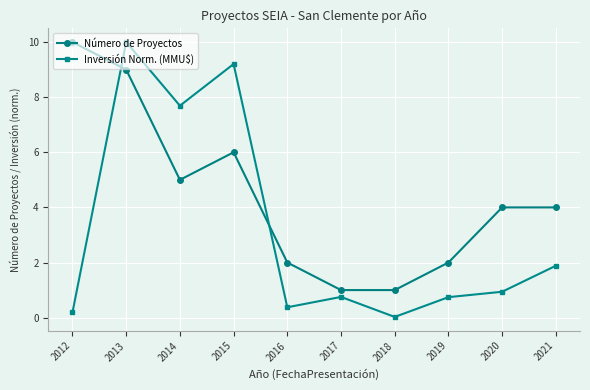

Rank the series by their average value, from highest to lowest.

Número de Proyectos, Inversión Norm. (MMU$)